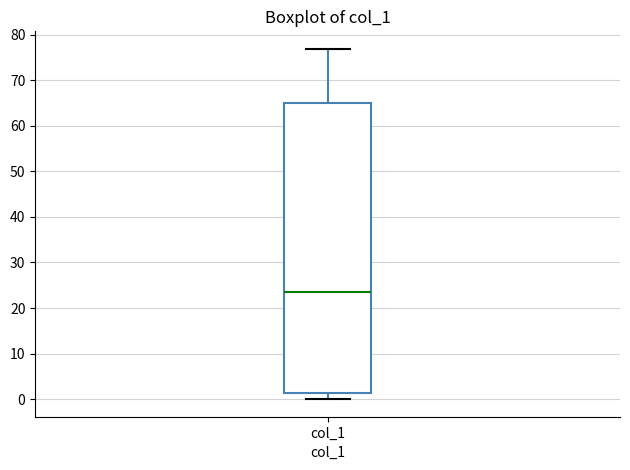

Transcribe this box plot: give where the median line is, the range the box spans, and where the two whiskers end, as read against the y-axis. The values are not printed on the chart, so give them approximately, as read against the axis.

median 24, box 1 to 65, whiskers 0 to 77